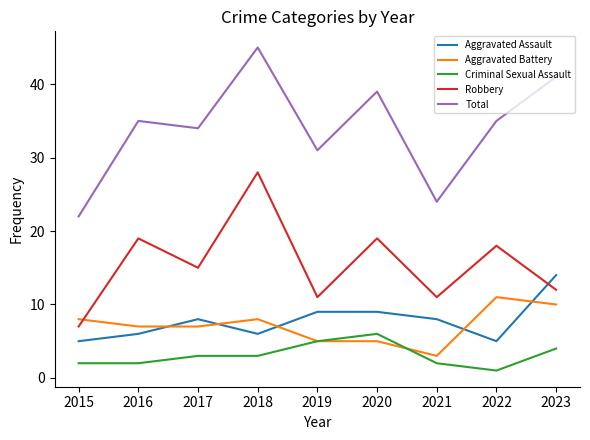

What are all the series names shown in the legend?

Aggravated Assault, Aggravated Battery, Criminal Sexual Assault, Robbery, Total